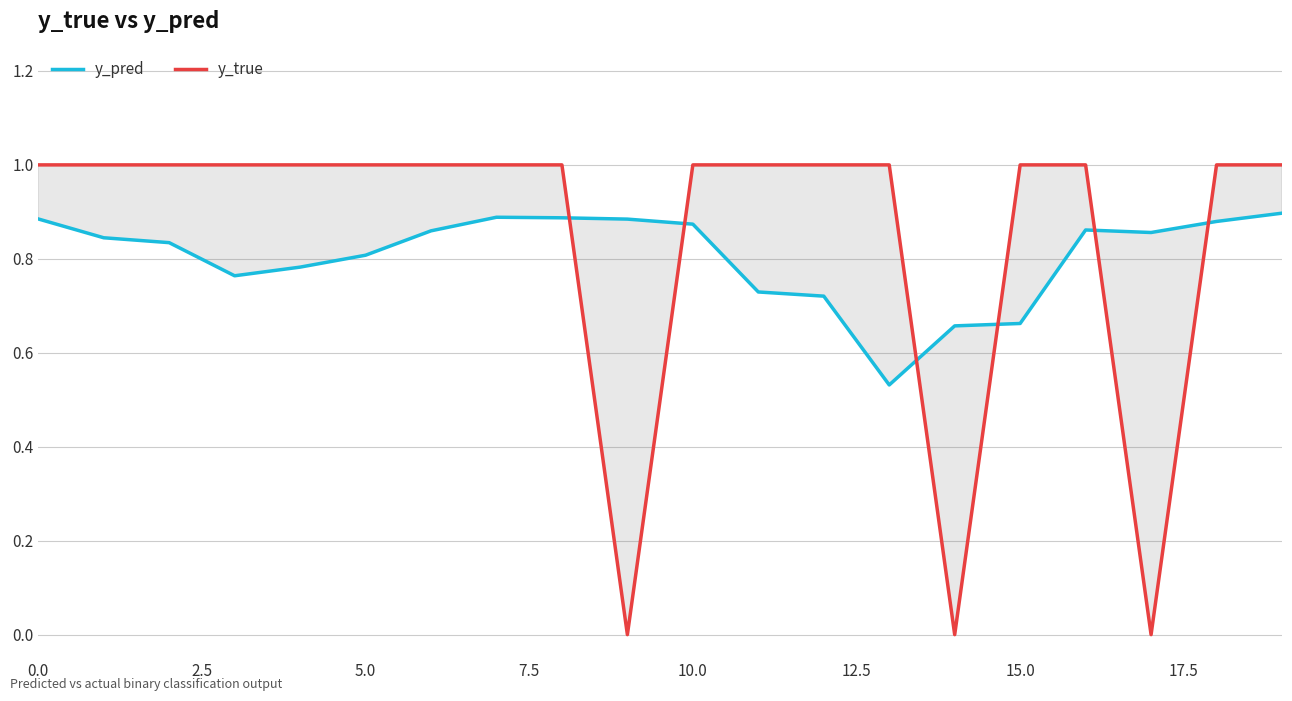

At how many categories does at least one series exceed 0?

20